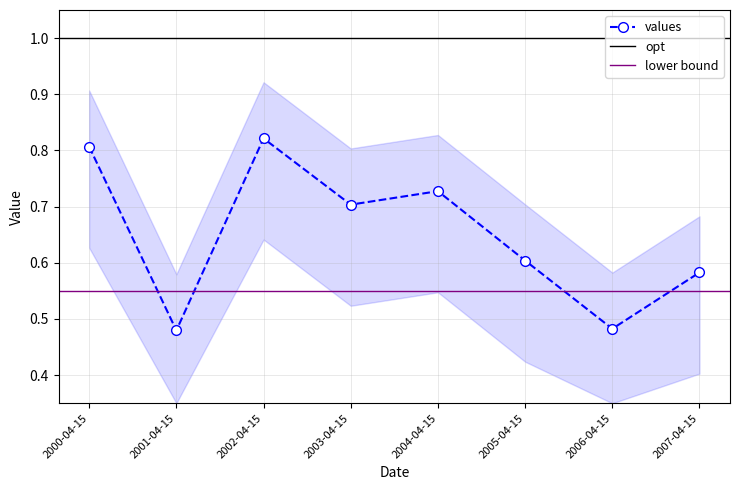

How many values are between 0 and 1?

8